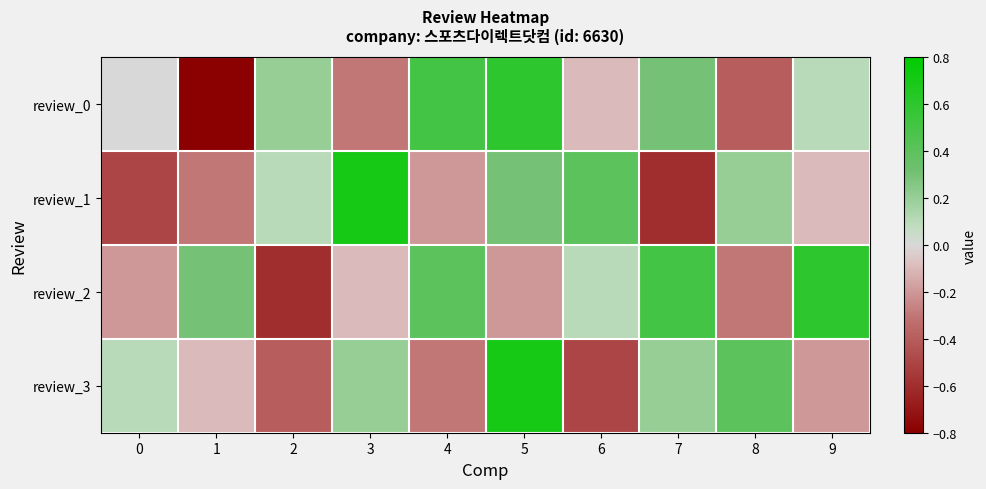

What is the smallest value displayed?

-0.8